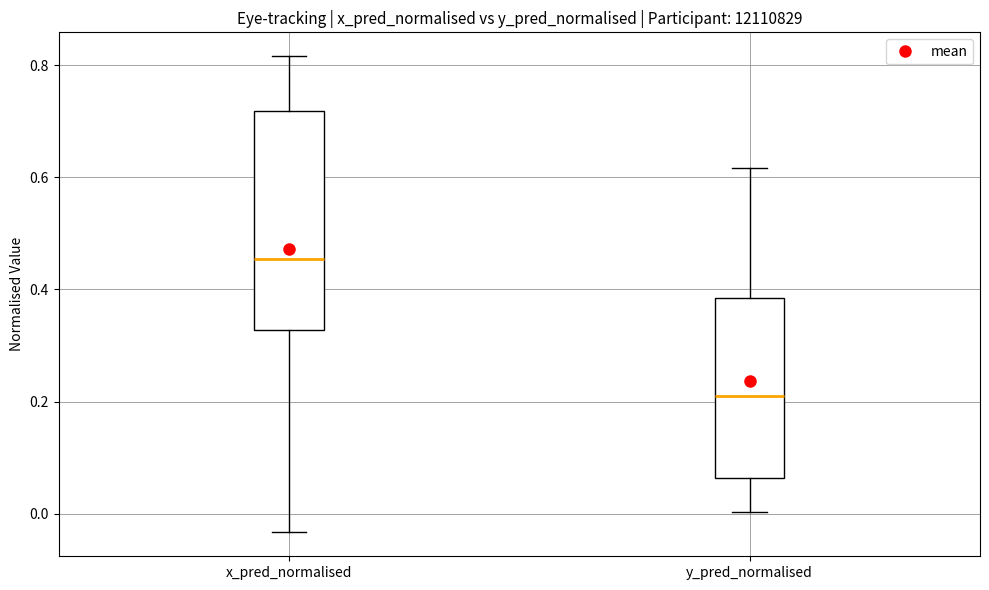

Where does the upper whisker of the box for x_pred_normalised end on the y-axis? The values are not printed on the chart, so give them approximately, as read against the axis.

0.82